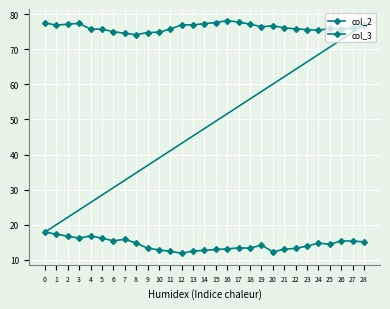

What is the difference between the maximum and minimum values in the col_3 series?

4.0